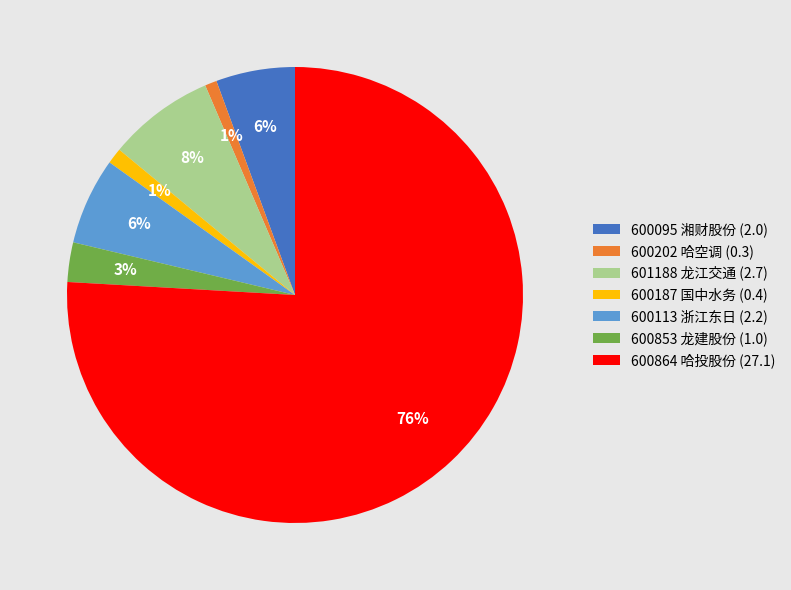

True or false: 600202 哈空调 (0.3) accounts for 1% of the total.

True